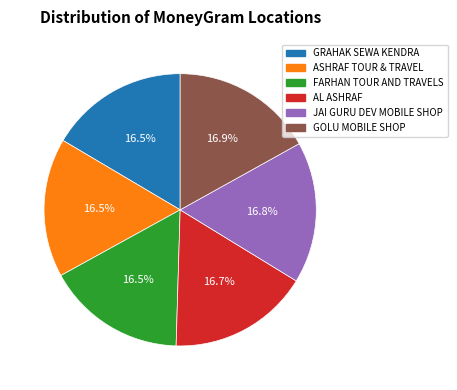

How many slices are in this pie chart?

6